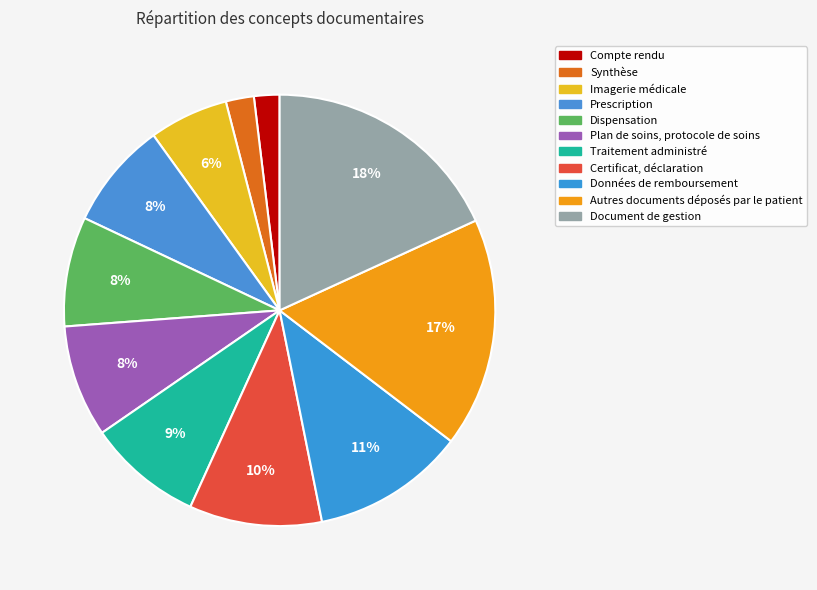

Is there any slice that represents more than half of the pie?

No